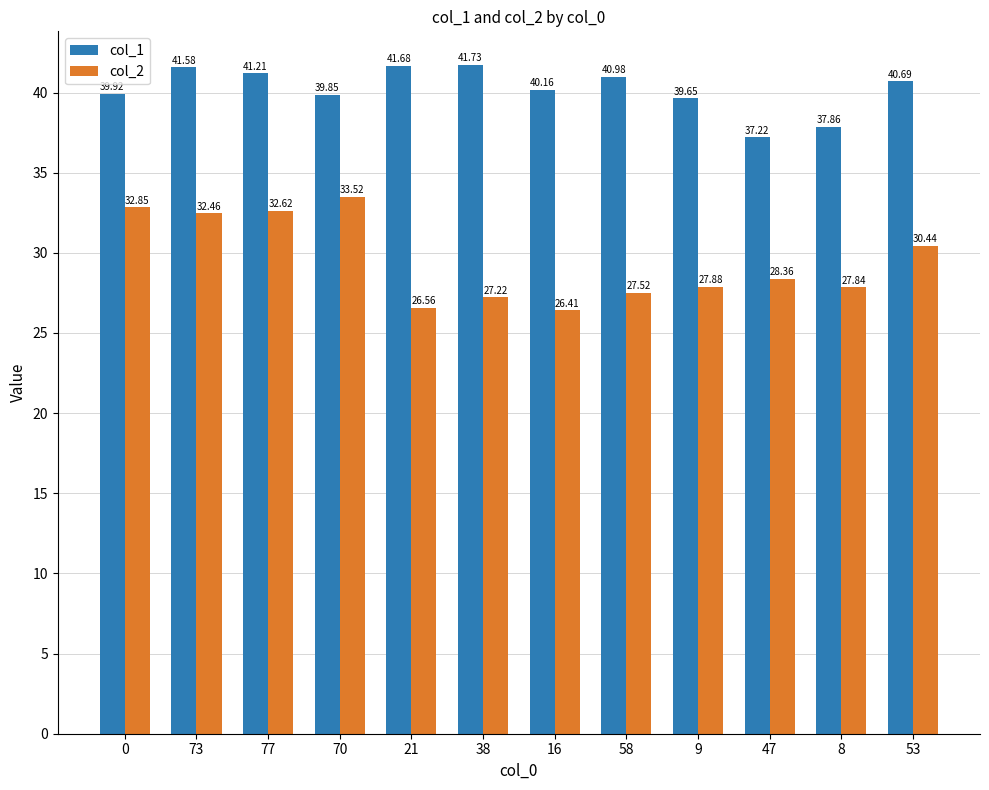

Is it true that col_2 equals 9.1 at 47?

False